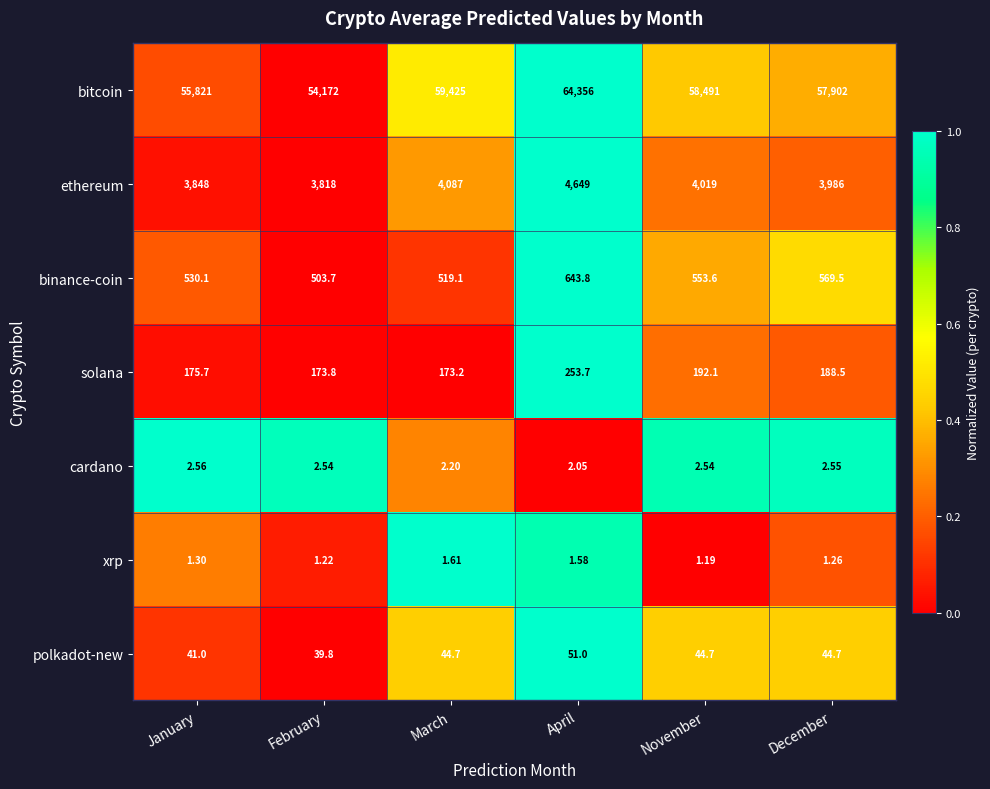

At which category does the chart reach its peak across all series?

April